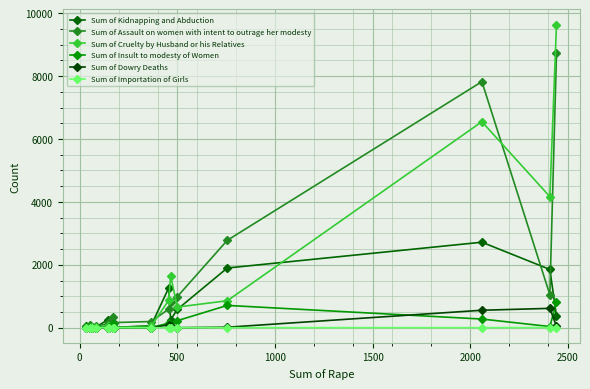

How many series are shown in this chart?

6